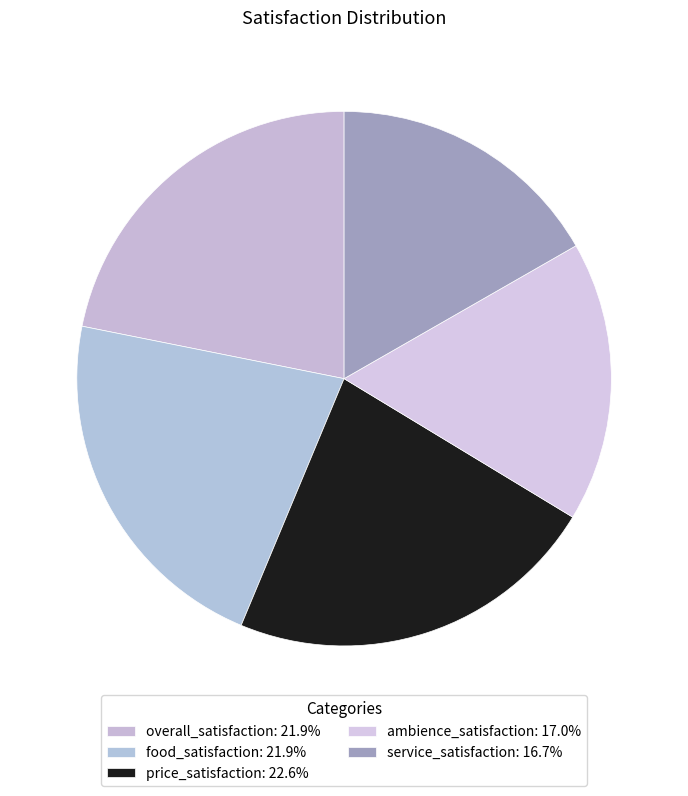

To the nearest percent, what is the difference between the largest and smallest slice percentages?

6%